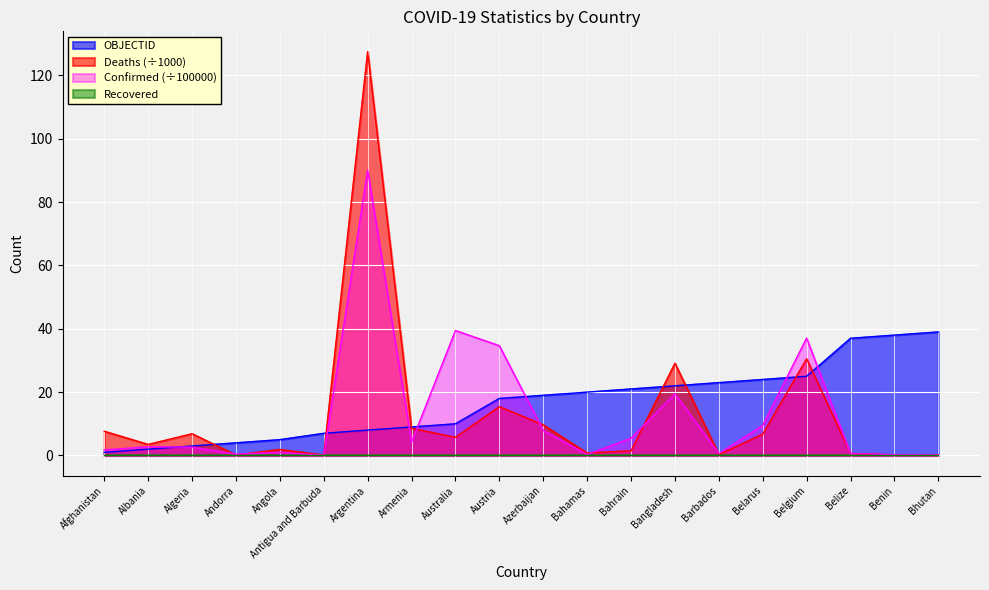

How many times do OBJECTID and Deaths cross each other?

7